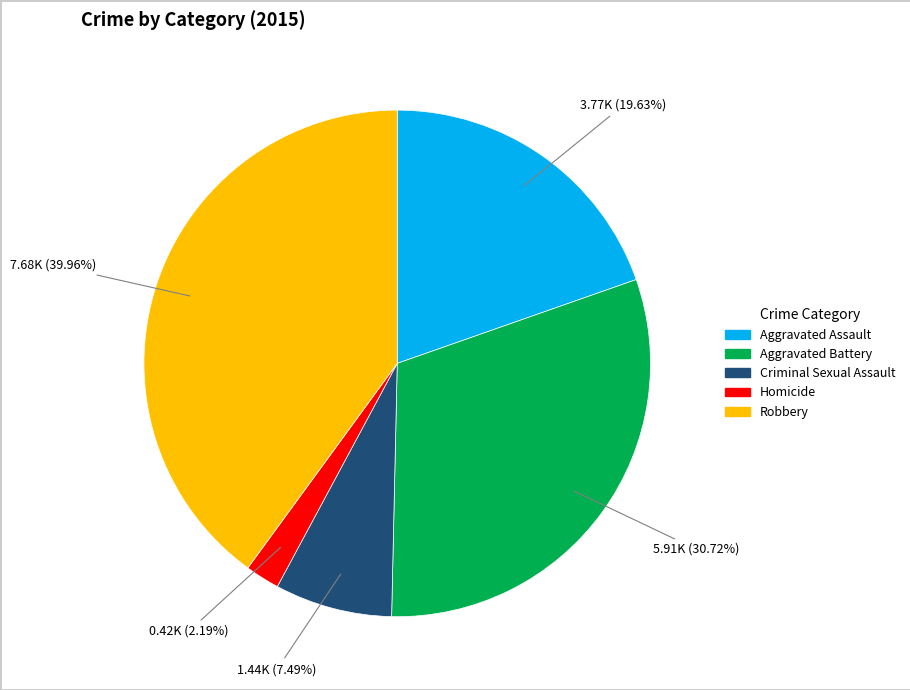

What percentage is the Homicide slice, to the nearest percent?

2%